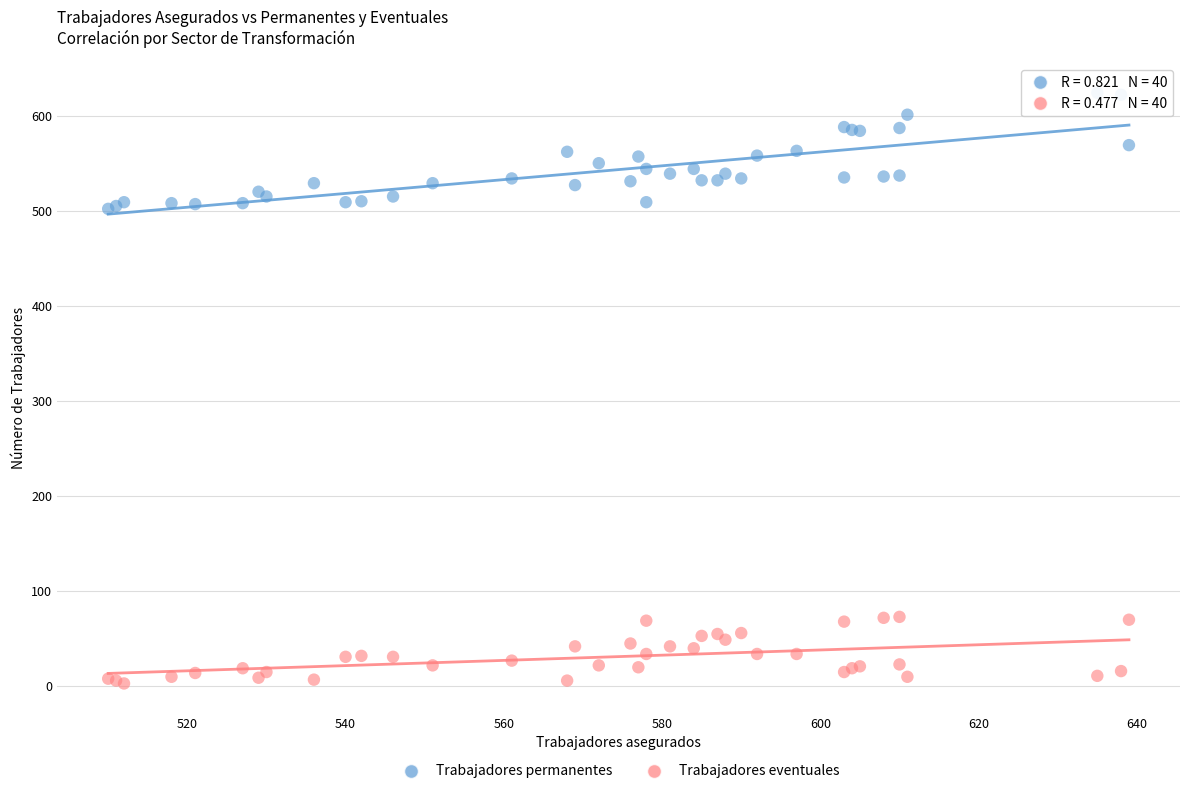

Which series has the largest Y range (max minus min)?

Trabajadores permanentes